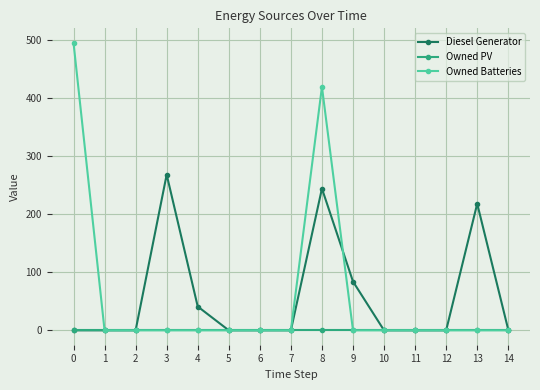

What is the highest value of the Owned Batteries series?

495